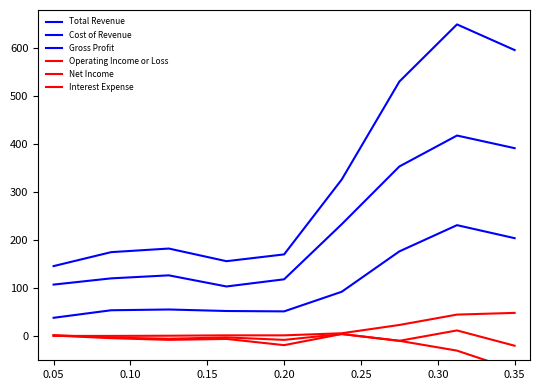

How many lines are shown in the chart?

6